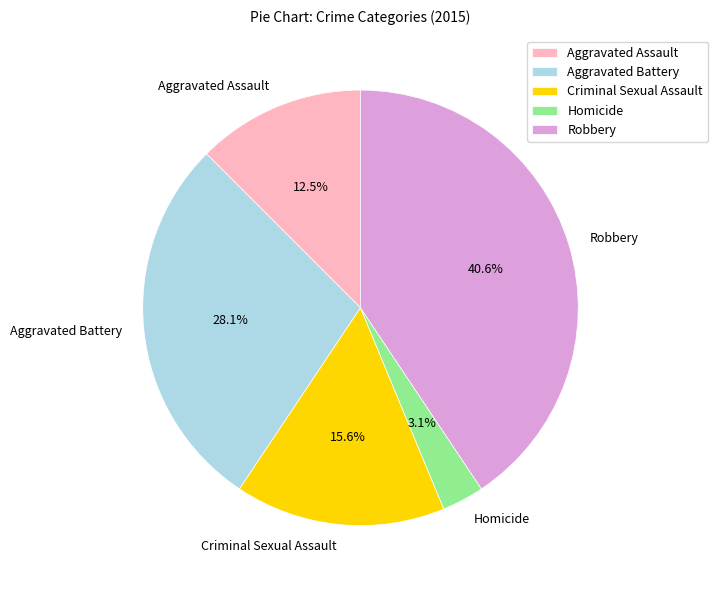

Which has a higher value, Robbery or Aggravated Assault?

Robbery